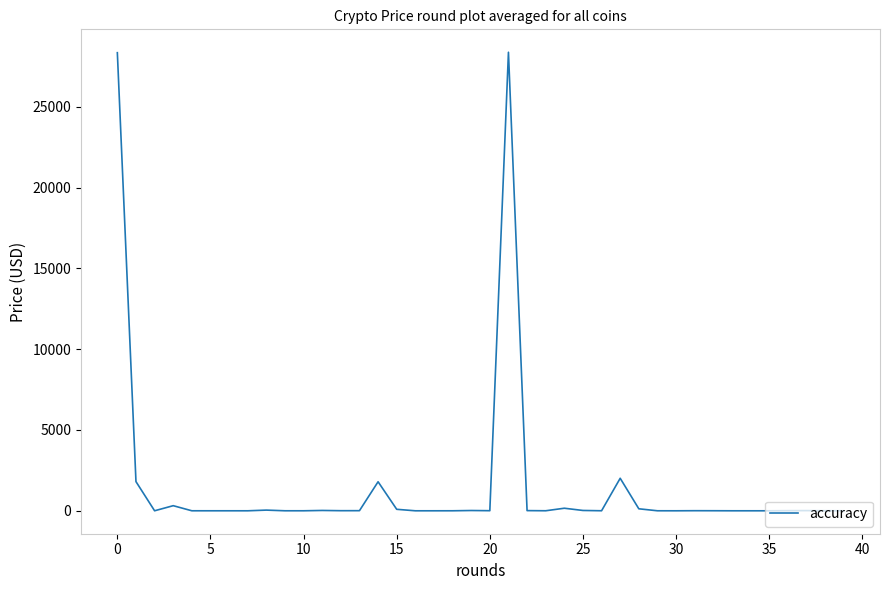

Is this an area chart (filled region under the line)?

No